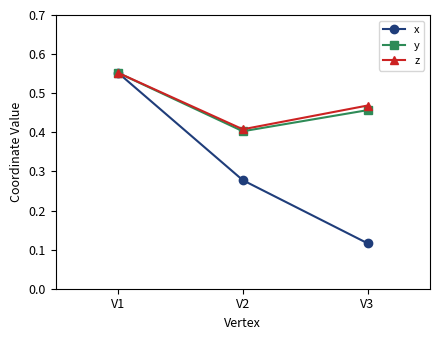

The y series shows 0.2 at V2. True or false?

False